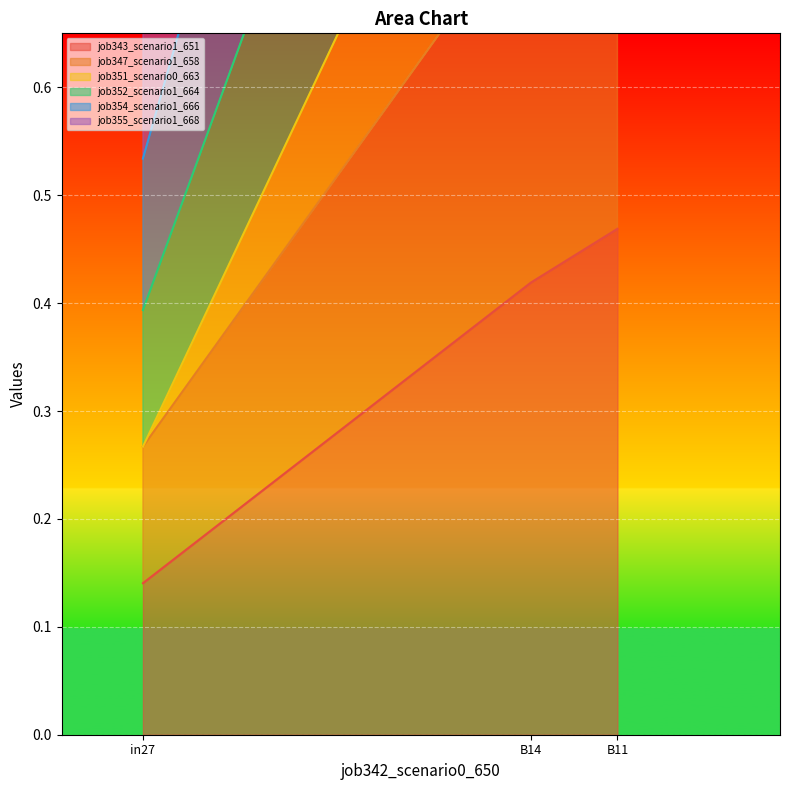

Where is job343_scenario1_651 nearest to the value 0?

in27